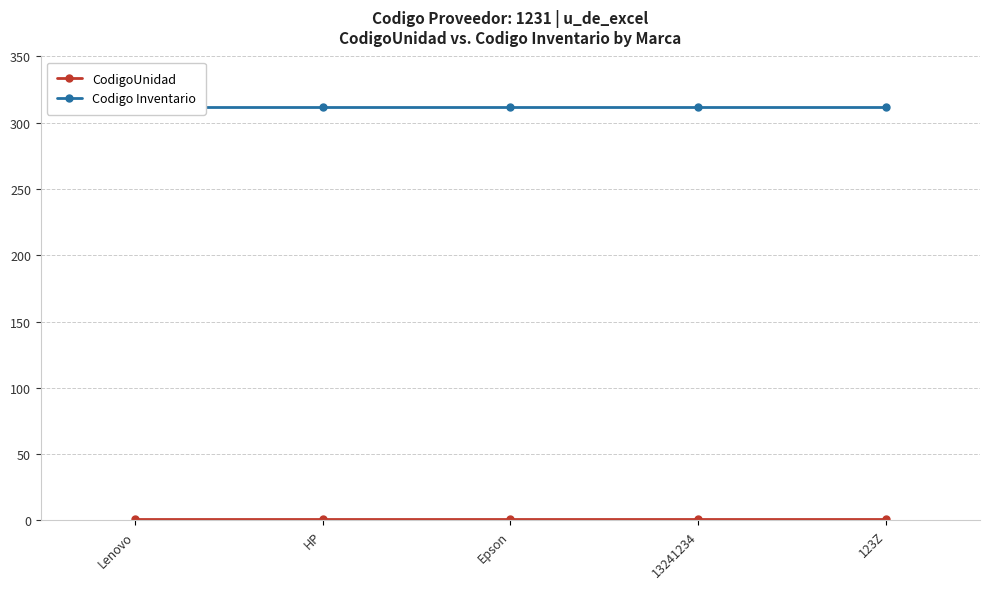

True or false: Codigo Inventario and CodigoUnidad intersect in this chart.

False